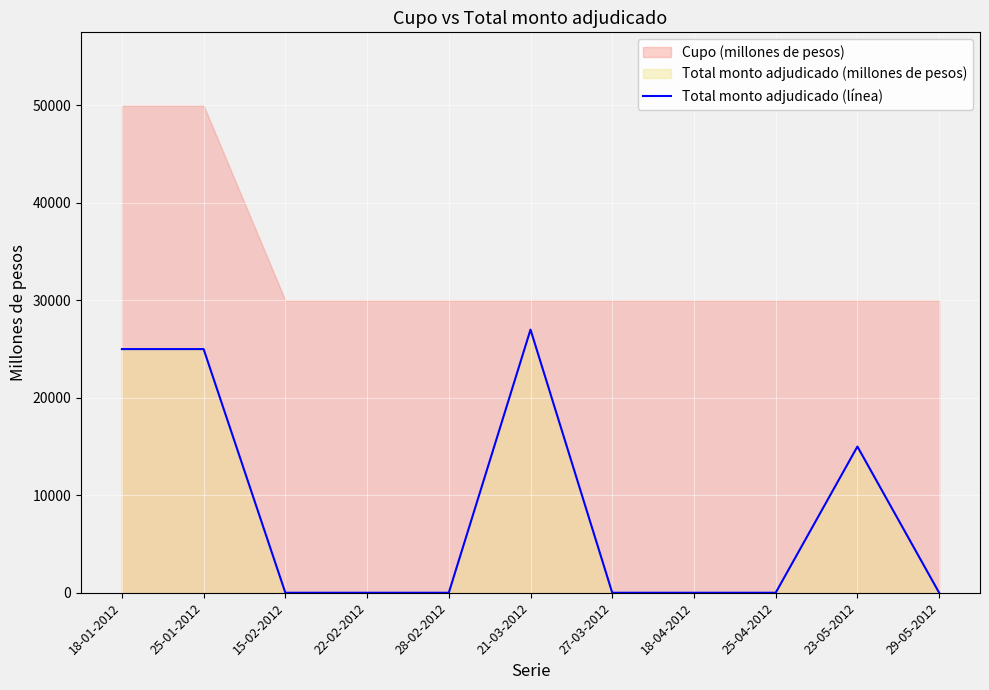

What position from the left is 18-04-2012?

8